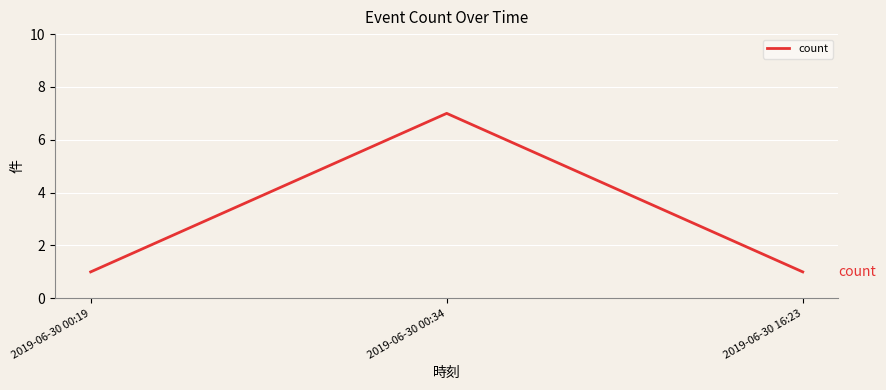

Reading right to left, transcribe all the data shown in this chart.

2019-06-30 16:23=1	2019-06-30 00:34=7	2019-06-30 00:19=1